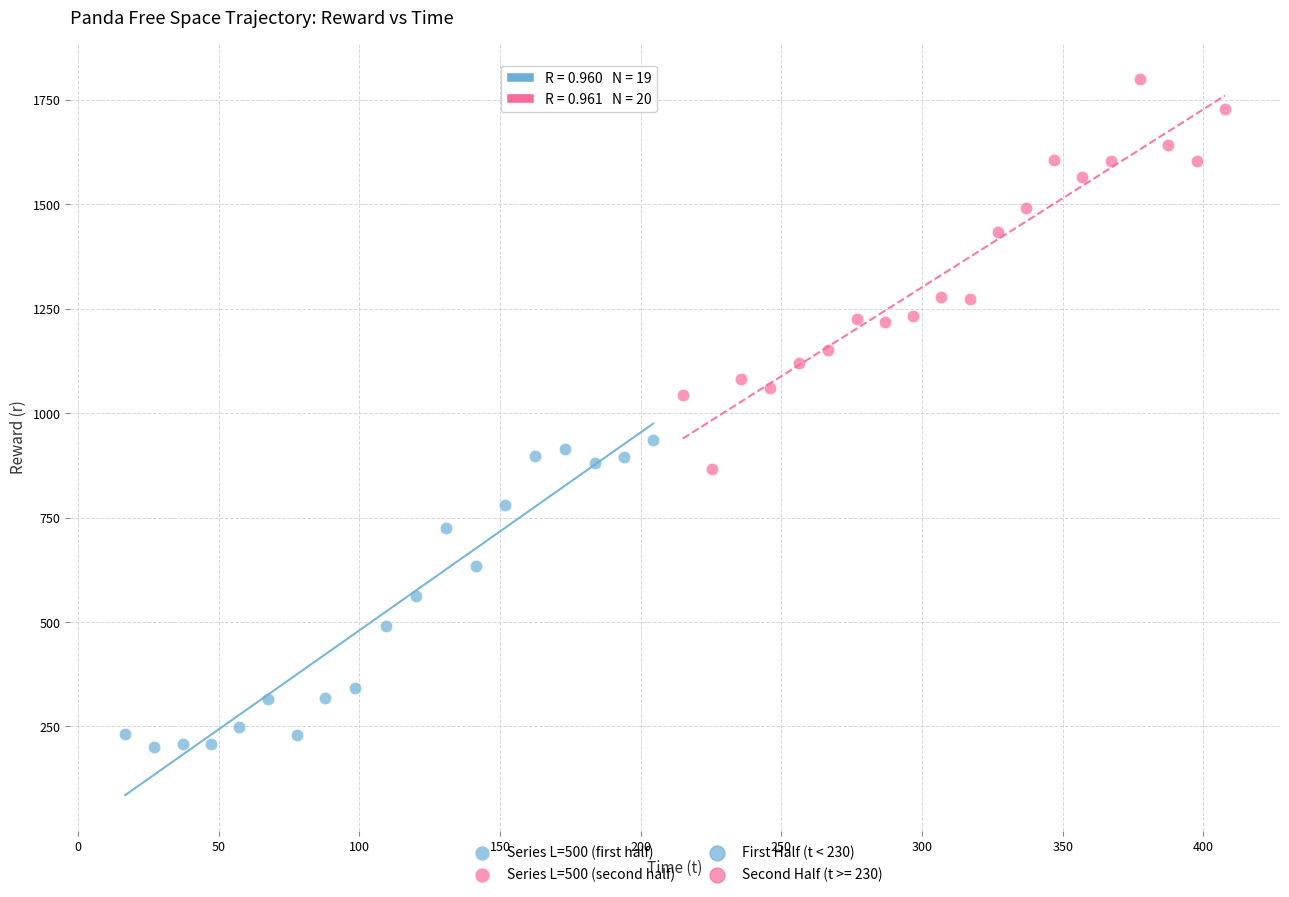

Which series contains the lowest Y value?

Series L=500 (first half)